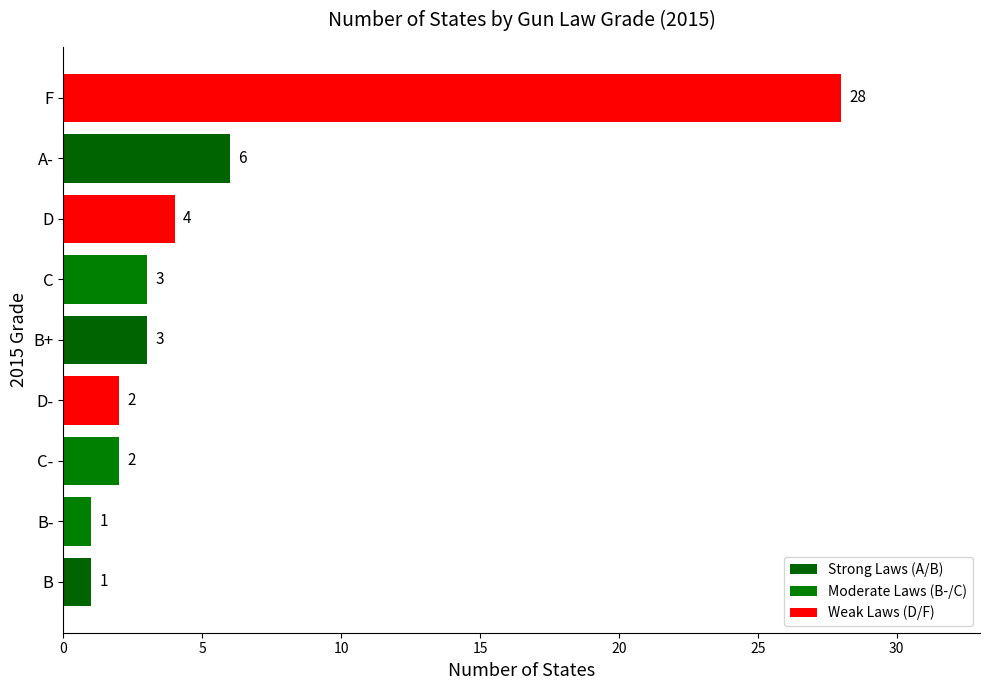

True or false: the data shows 1 at B-.

True